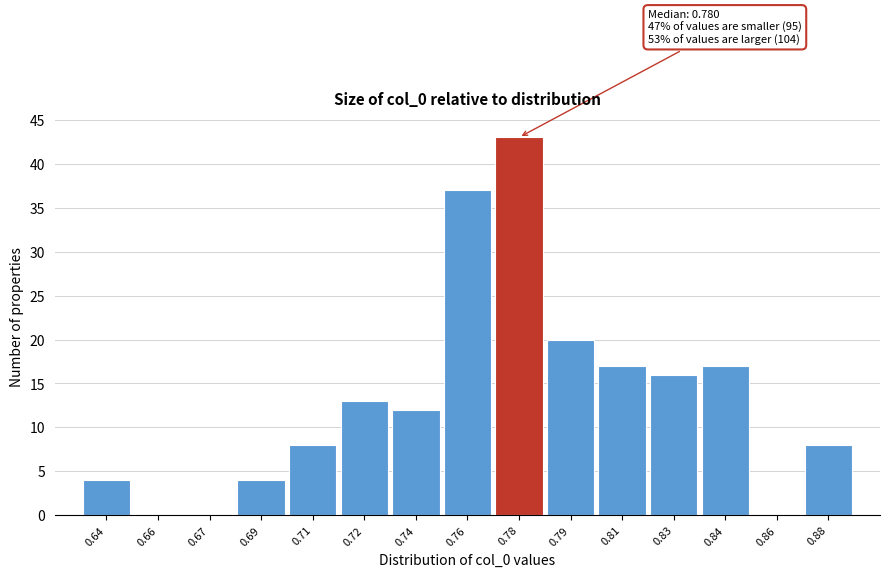

What is the sum of all values?

199